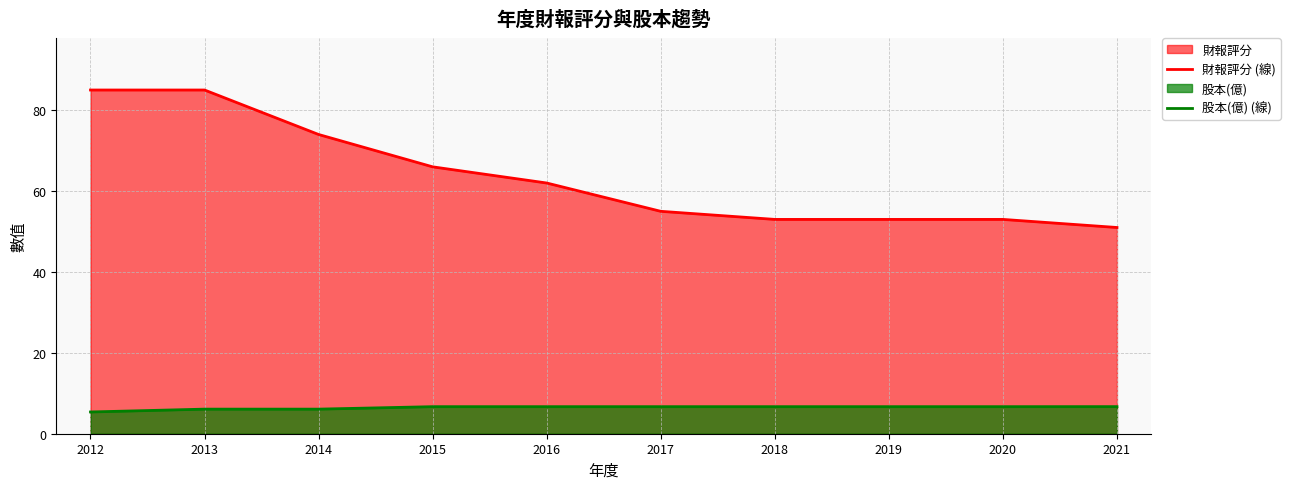

What is the total value across all series at 2020?

59.7